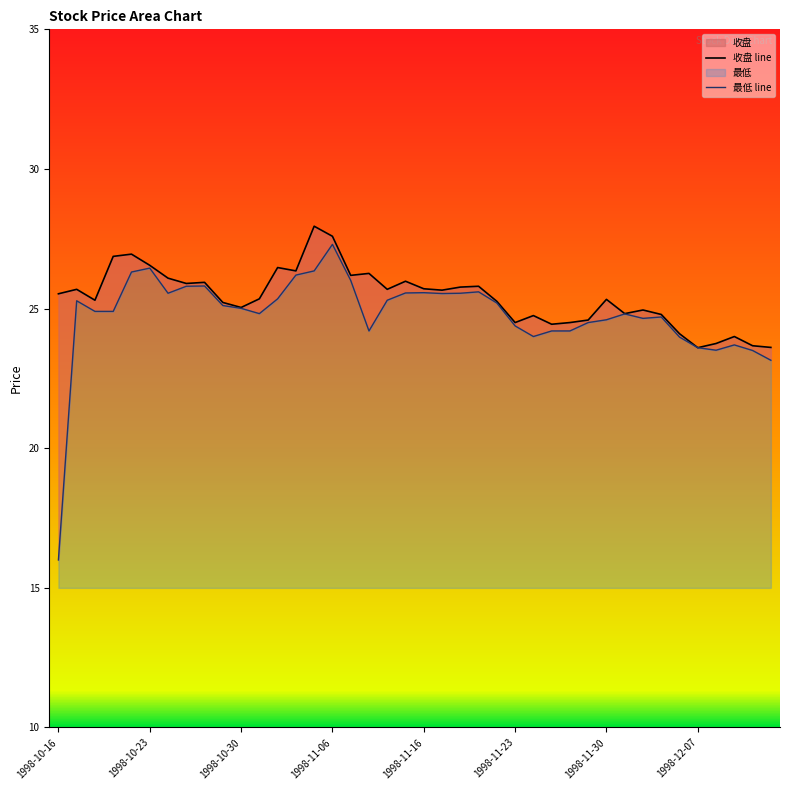

In 最低, how many points are higher than both neighbors (excluding endpoints)?

9